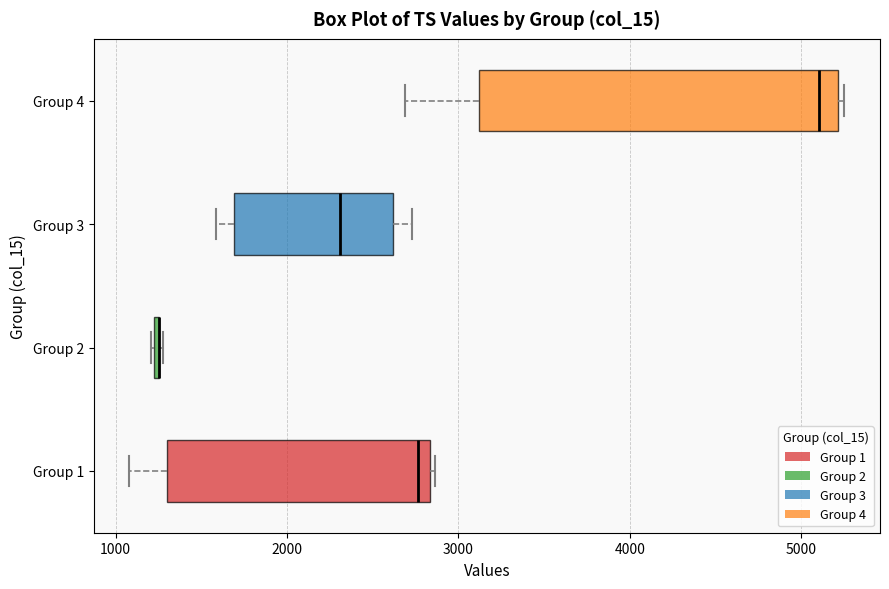

Comparing the boxes themselves (not the whiskers), which one is the widest?

Group 4